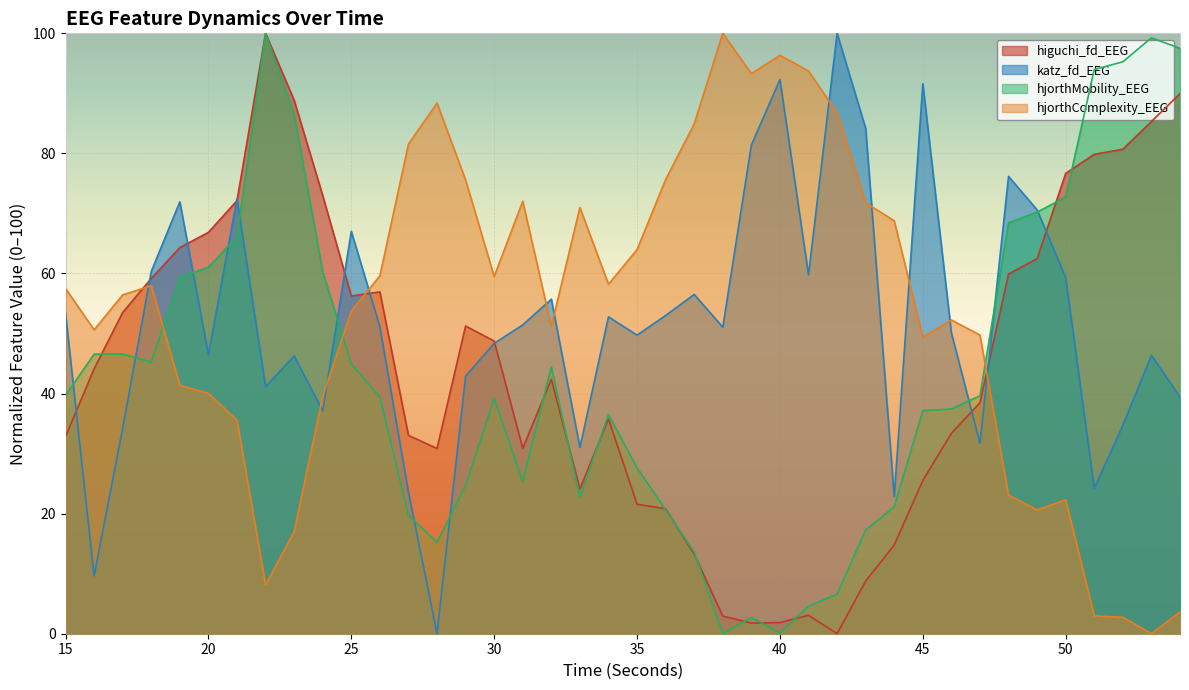

What is the total value across all series at 44?

127.5